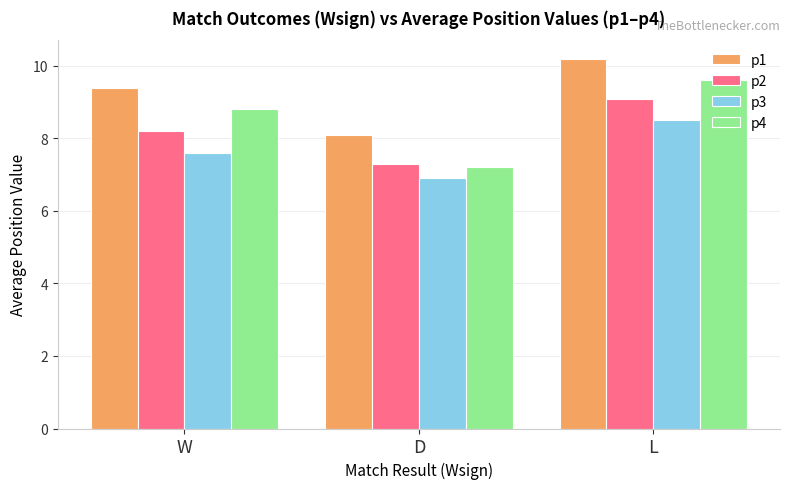

How many values in the p1 series exceed 9?

2